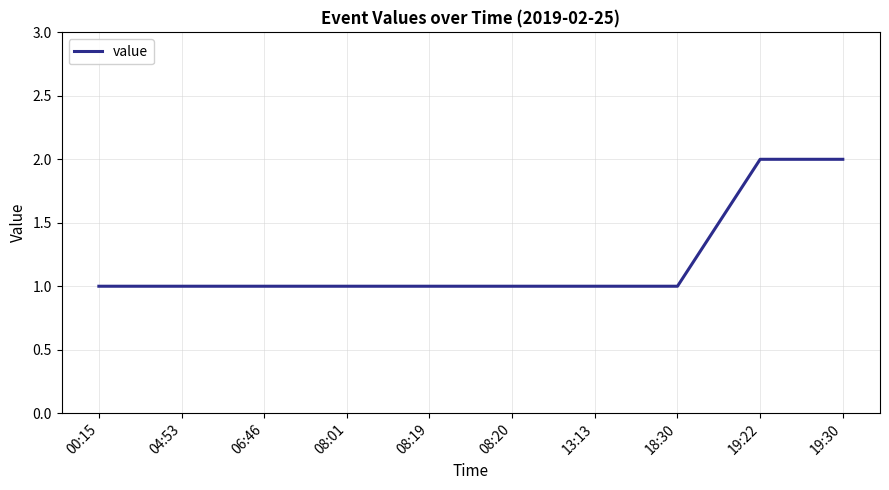

What position from the left is 18:30?

8